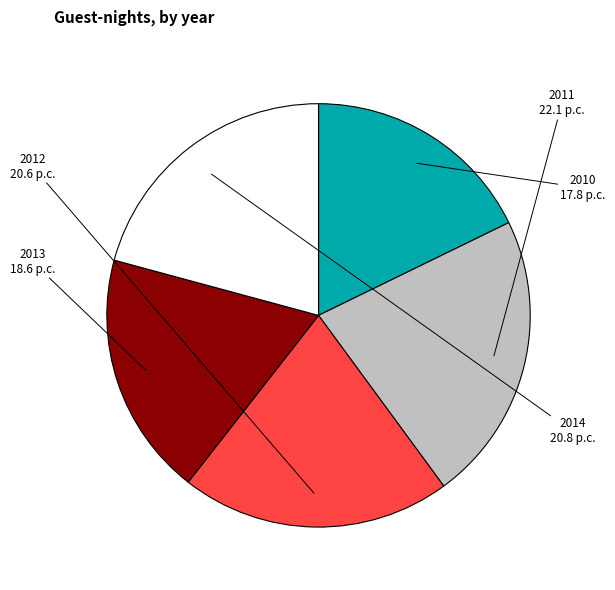

Is there a majority slice in this chart?

No